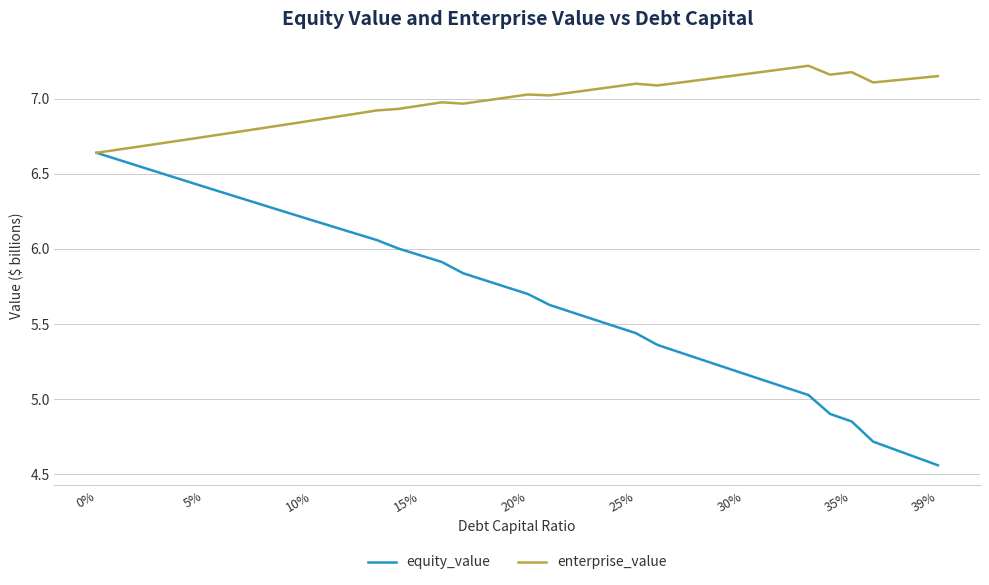

Count the number of categories in the chart.

40